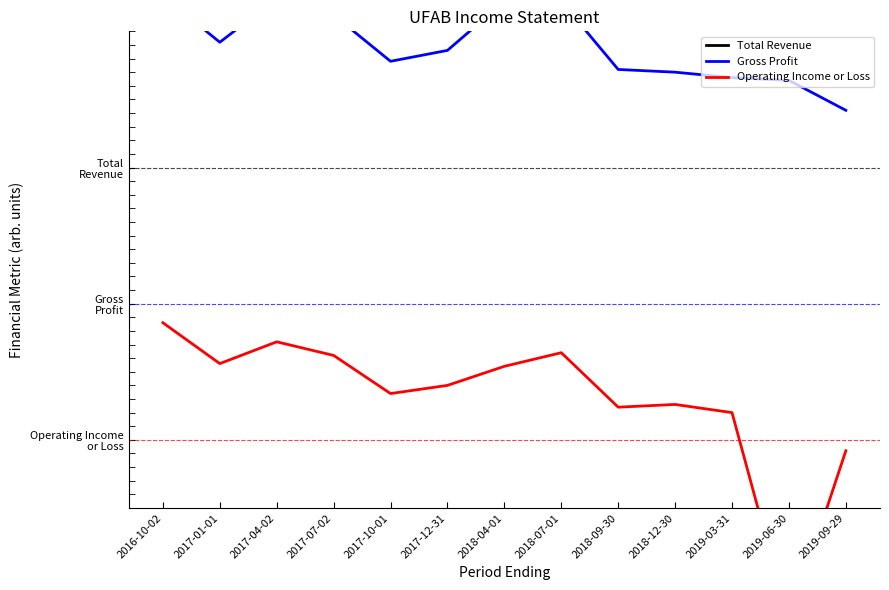

Does the chart have visible grid lines?

Yes